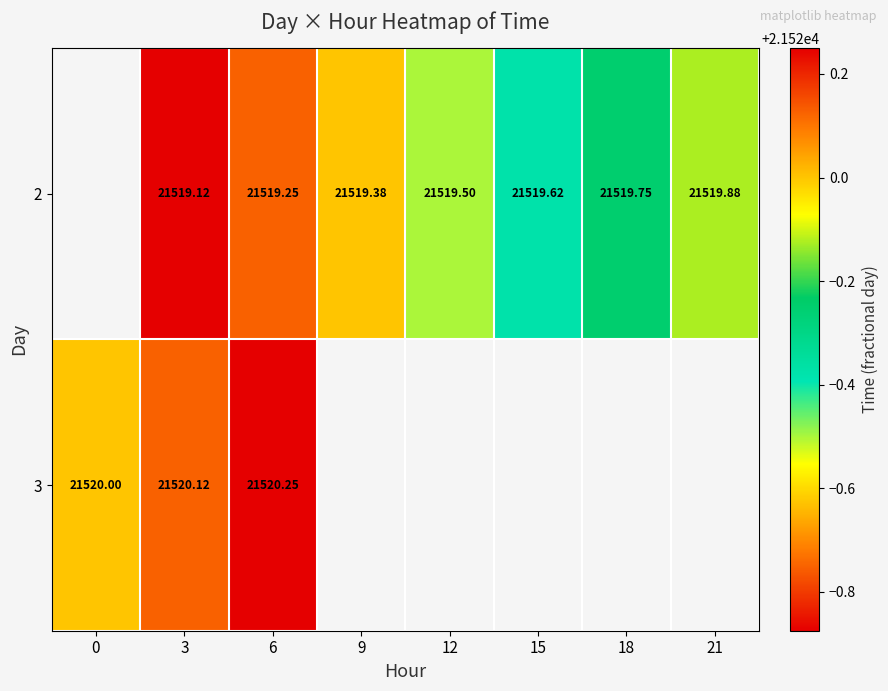

Count the 2 values in the range 21519 to 21520.

7